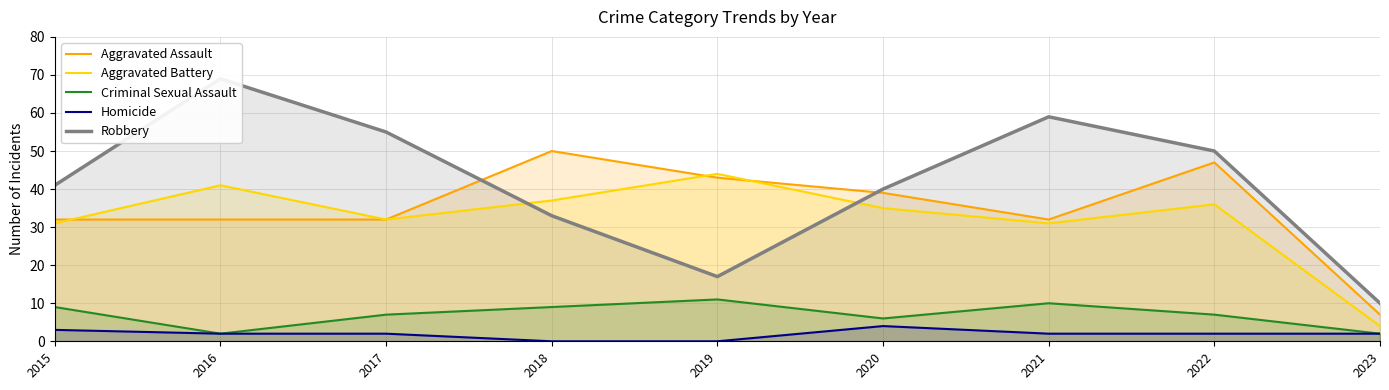

Which series has the largest total across all categories?

Robbery